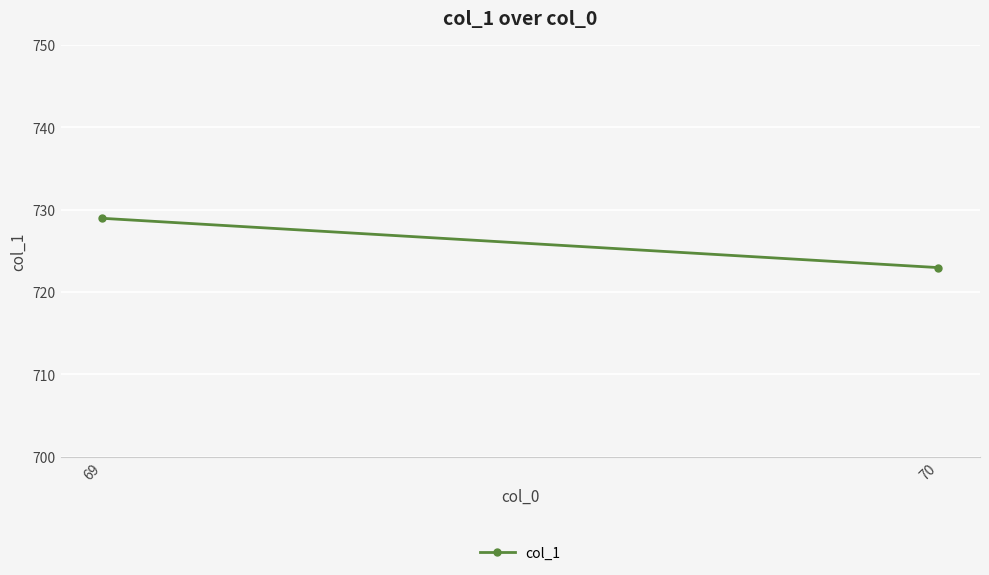

What is the sum of the values at 69 and 70?

1451.9